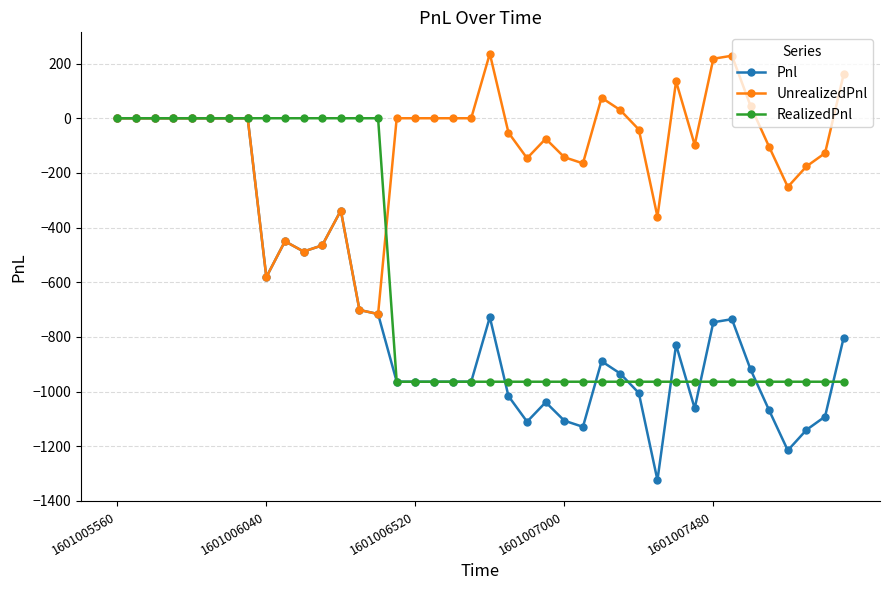

Which series has the widest spread of values?

Pnl